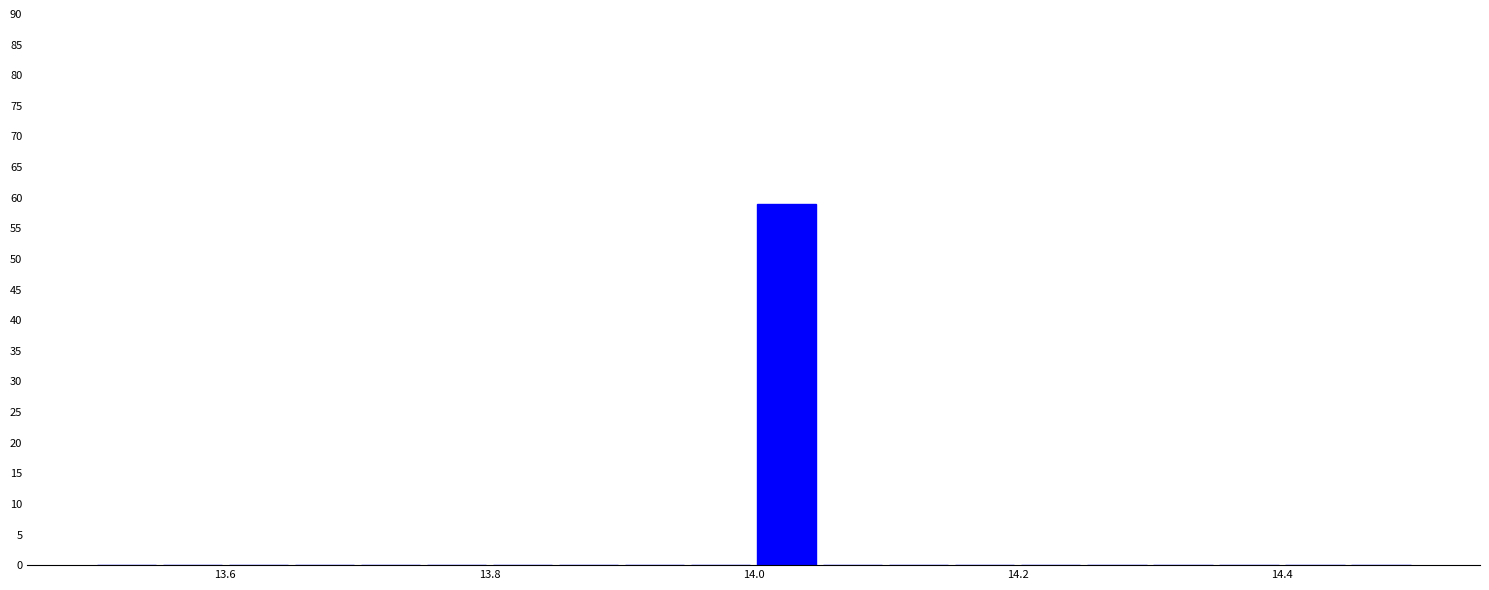

Around what value on the x-axis is the tallest bar? Give the approximate position of its centre, as read against the axis.

14.02